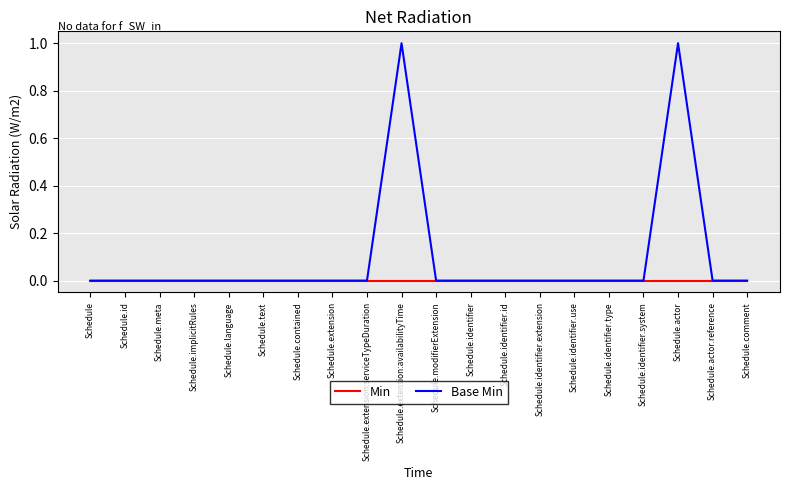

Does the chart display data point markers on the line(s)?

No